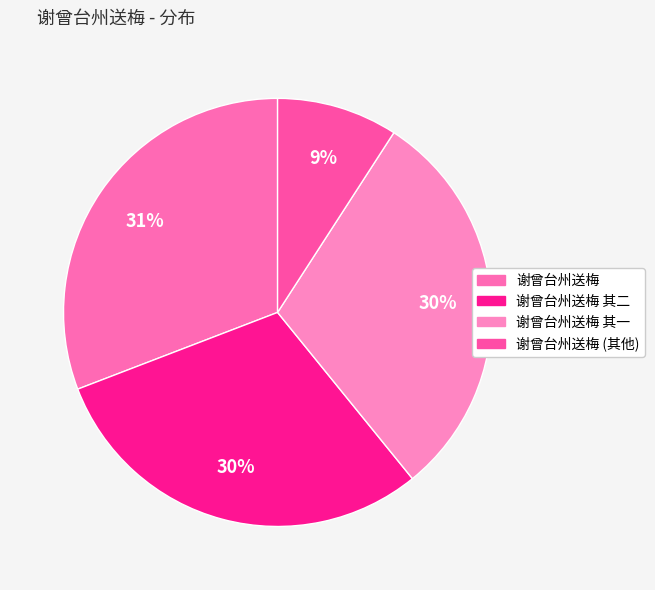

True or false: 谢曾台州送梅 其一 accounts for 30% of the total.

True